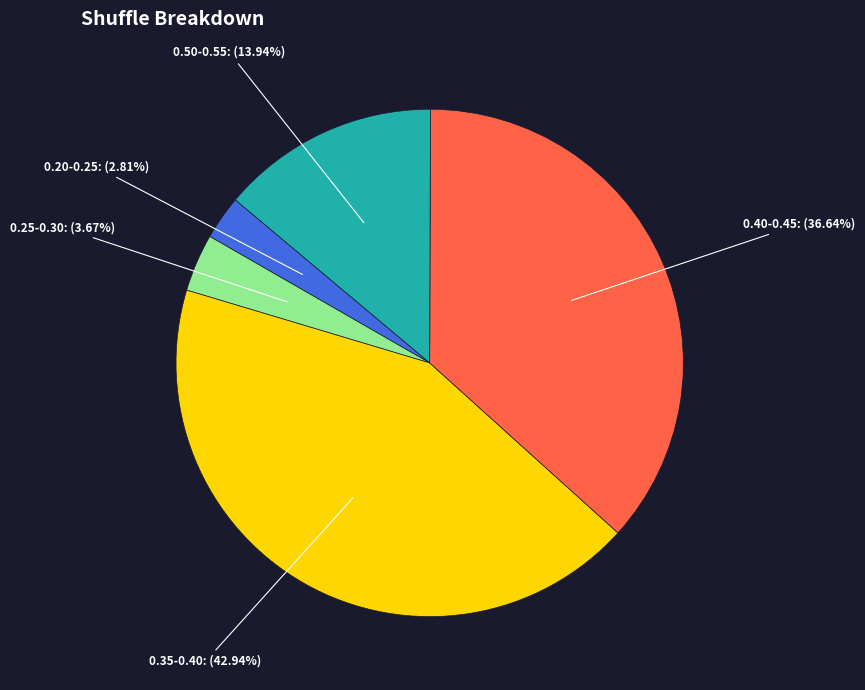

Is there a majority slice in this chart?

No